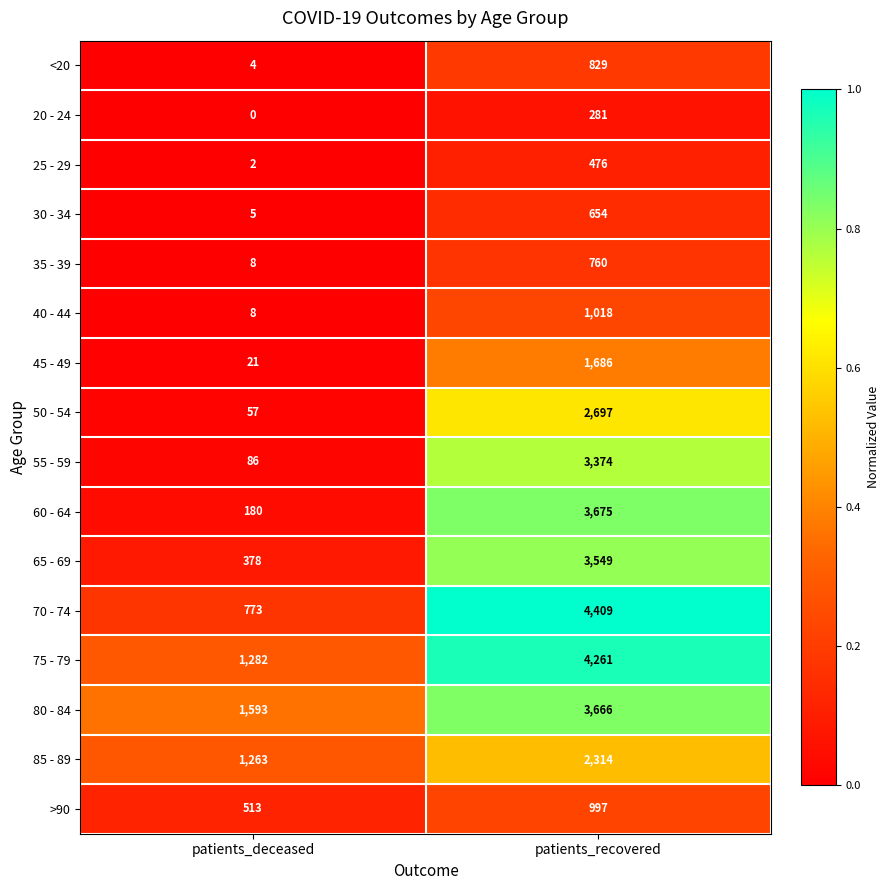

What is the average value of the 50 - 54 series?

1377